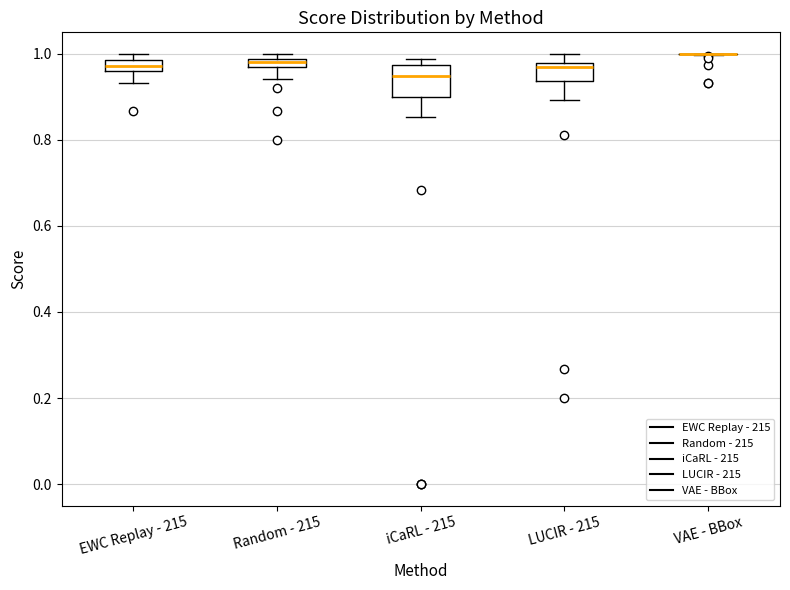

Comparing the boxes themselves (not the whiskers), which one is the tallest?

iCaRL - 215